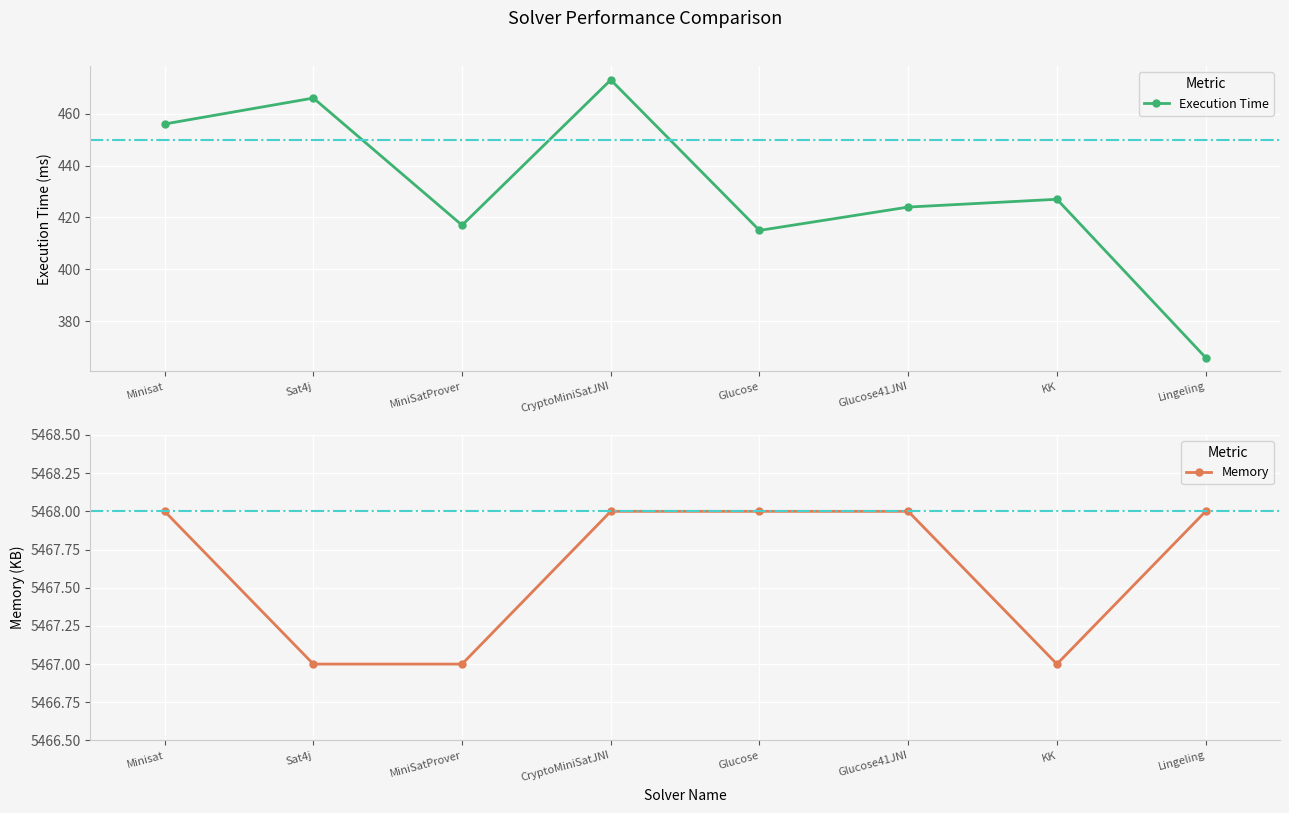

Reading right to left, list all the values displayed in this chart.

Execution Time: Lingeling=366	KK=427	Glucose41JNI=424	Glucose=415	CryptoMiniSatJNI=473	MiniSatProver=417	Sat4j=466	Minisat=456
Memory: Lingeling=5468	KK=5467	Glucose41JNI=5468	Glucose=5468	CryptoMiniSatJNI=5468	MiniSatProver=5467	Sat4j=5467	Minisat=5468